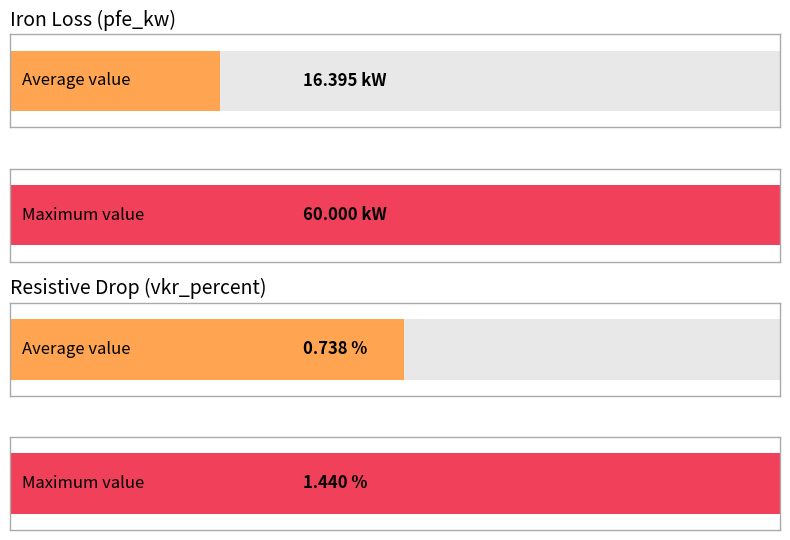

Is the value of vkr_percent at 0.63 MVA 10/0.4 kV greater than the value of pfe_kw at 63 MVA 110/20 kV?

No